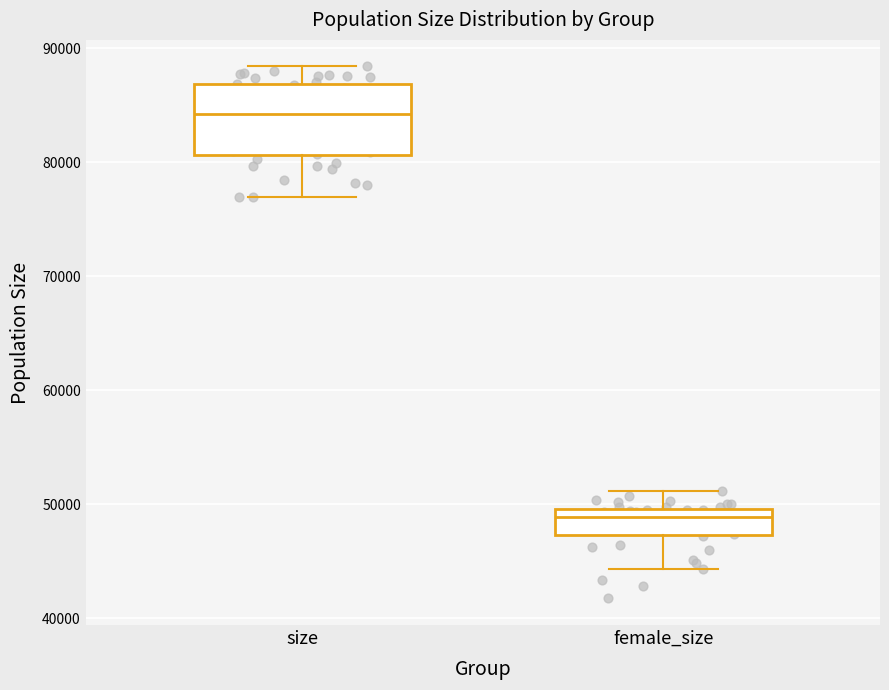

Reading left to right, transcribe this box plot: for each box, give where its median line is, the range the box spans, and where its two whiskers end, as read against the y-axis. The values are not printed on the chart, so give them approximately, as read against the axis.

size: median 84000, box 81000 to 87000, whiskers 77000 to 88000
female_size: median 49000, box 47000 to 50000, whiskers 44000 to 51000